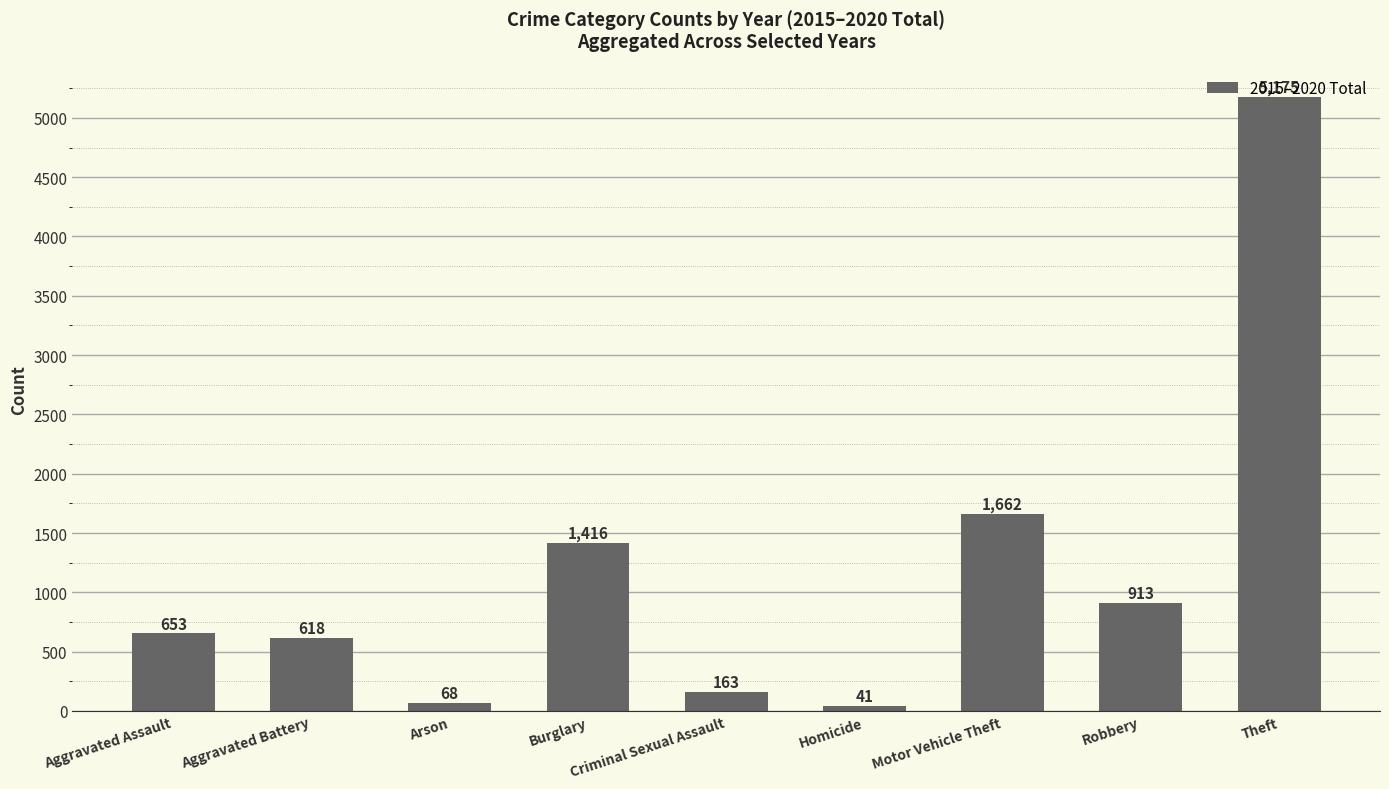

Approximately how many times larger is the value at Arson compared to Criminal Sexual Assault?

0.4